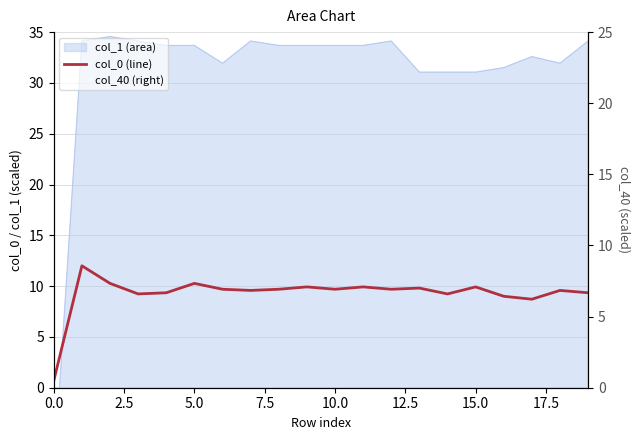

The value of col_40 (right) at 19 is 37.0. True or false?

False